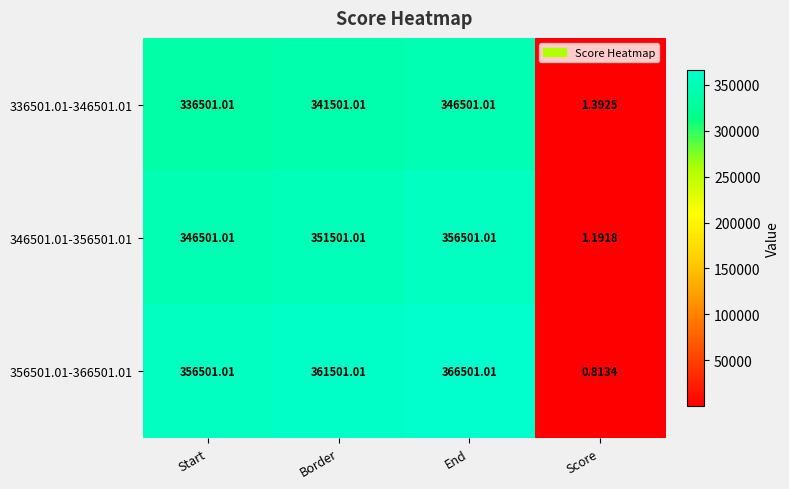

Count the number of data series in this chart.

3